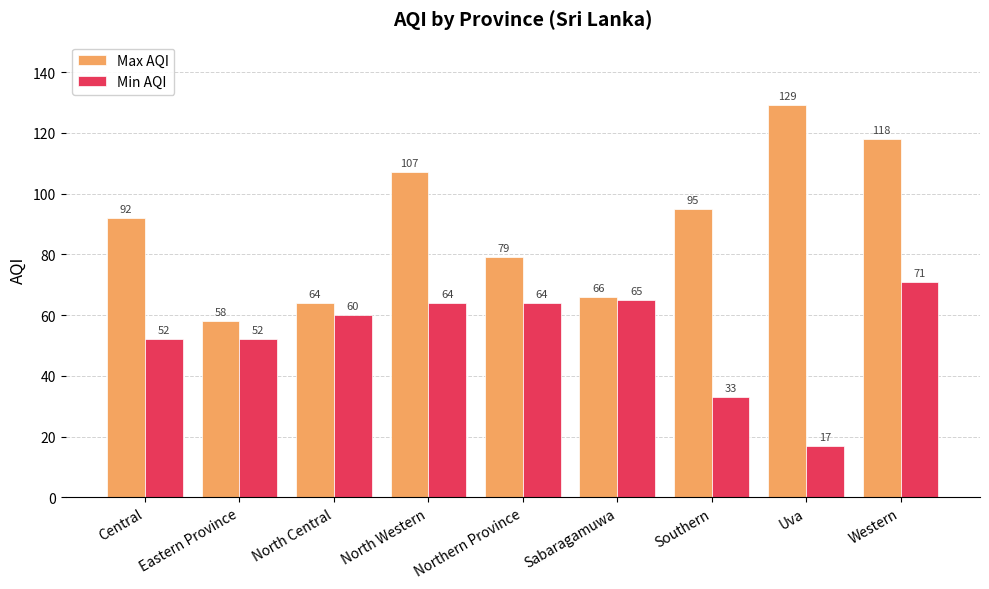

What is the sum of the Max AQI values at Uva and Northern Province?

208